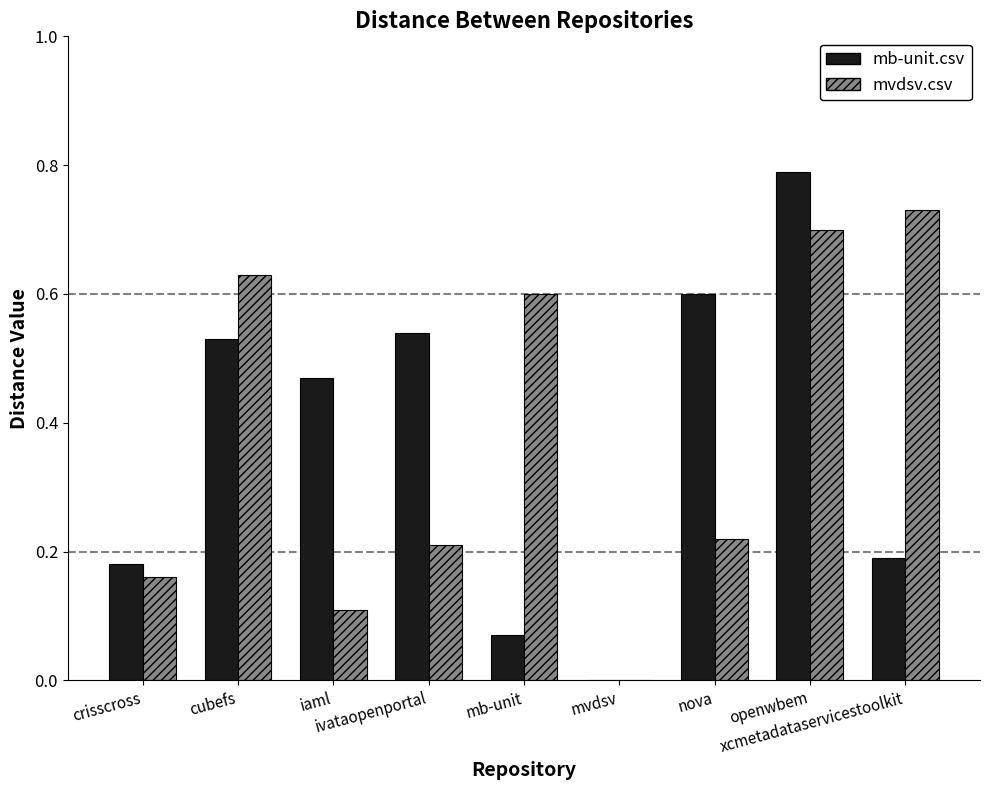

Is it true that mvdsv.csv equals 0.1 at nova?

False